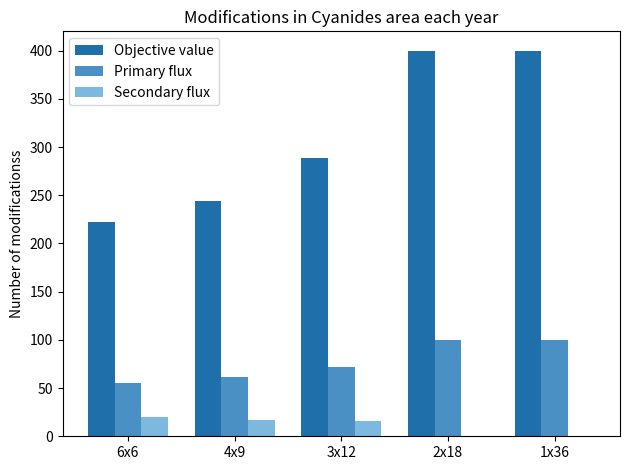

Is it true that Primary flux equals 72.2 at 3x12?

True